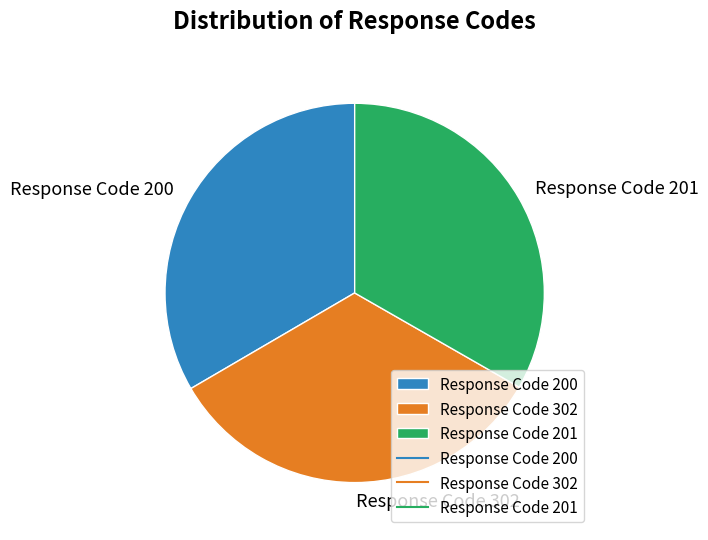

Is it true that Response Code 302 is 20% of the pie?

False